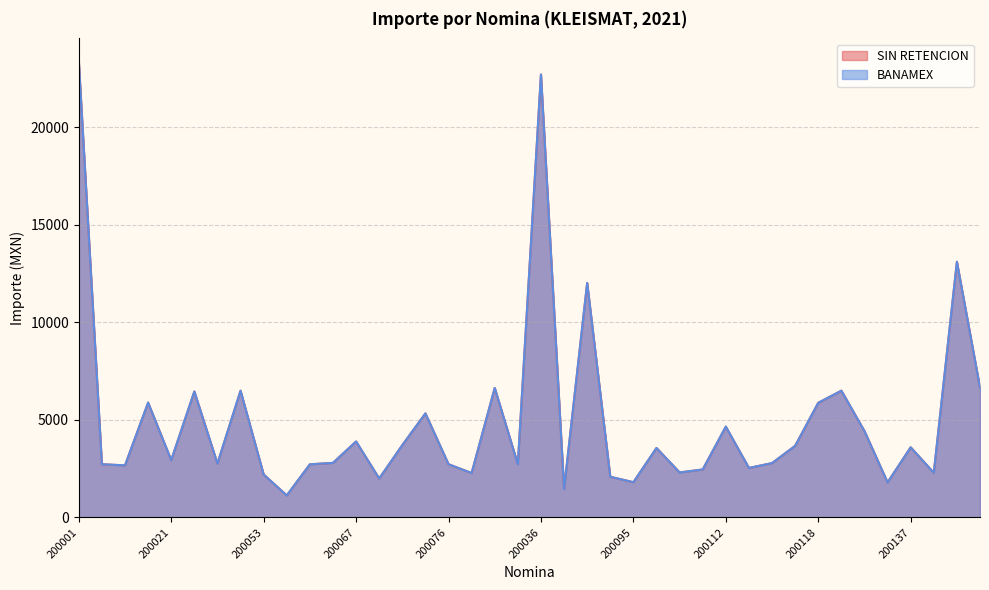

Which series has the largest total across all categories?

SIN RETENCION